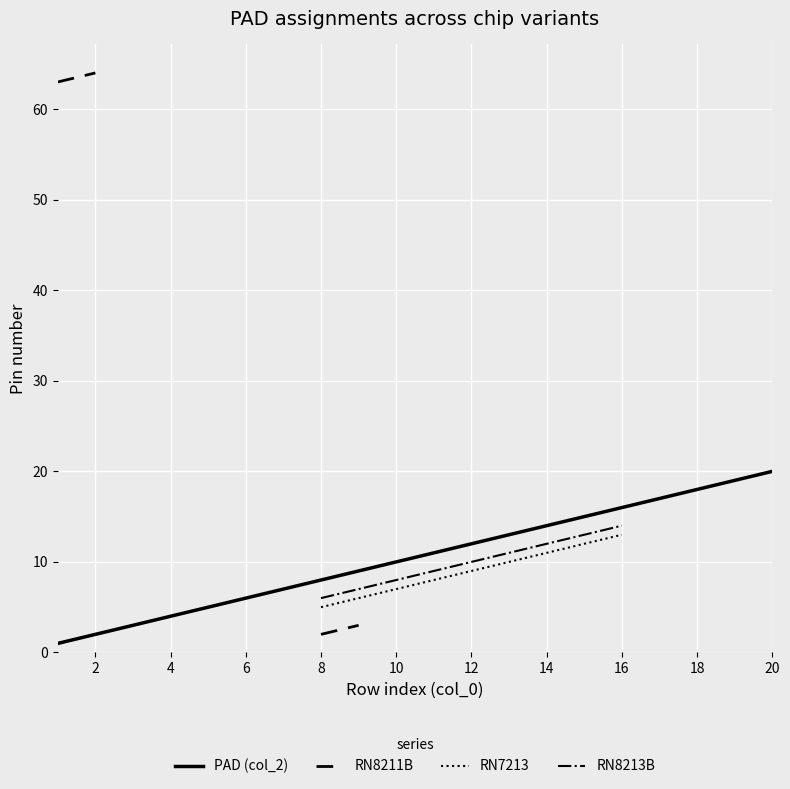

True or false: RN8213B and PAD (col_2) cross at least once.

False